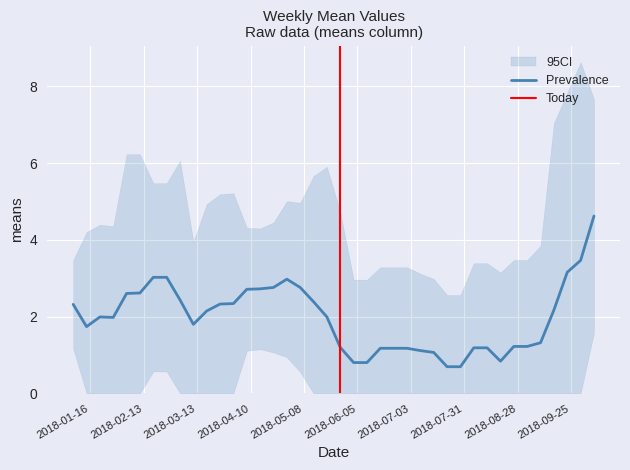

What is the sum of the values at 20 and 9?

3.0